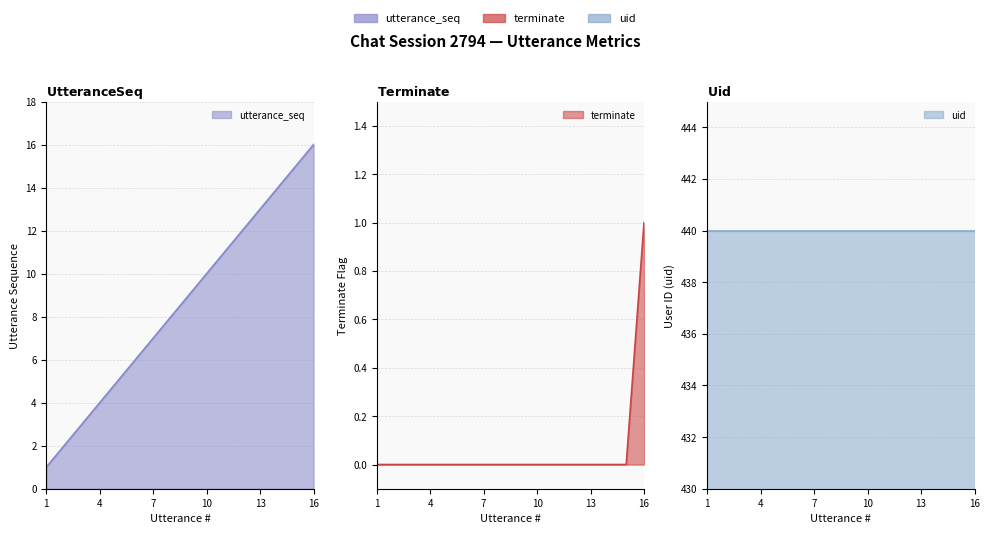

List the labels in order of terminate value, smallest first.

1, 2, 3, 4, 5, 6, 7, 8, 9, 10, 11, 12, 13, 14, 15, 16